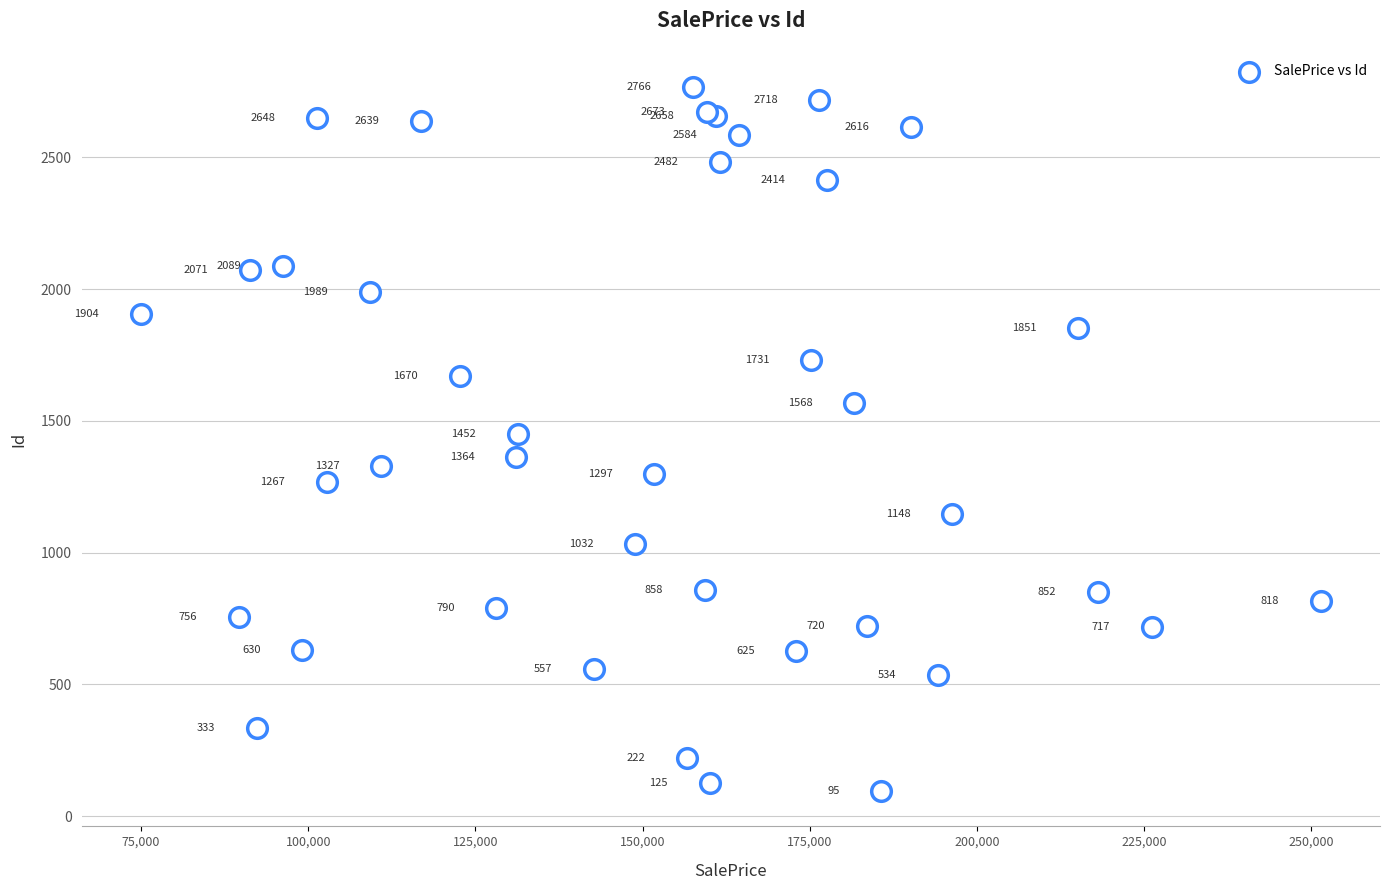

What Y value in the scatter plot is closest to 1430?

1452